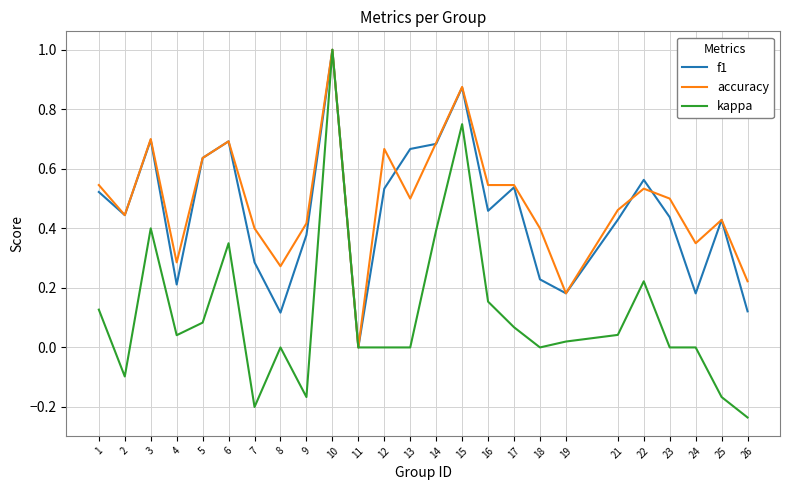

At which category does f1 reach its first local peak?

3